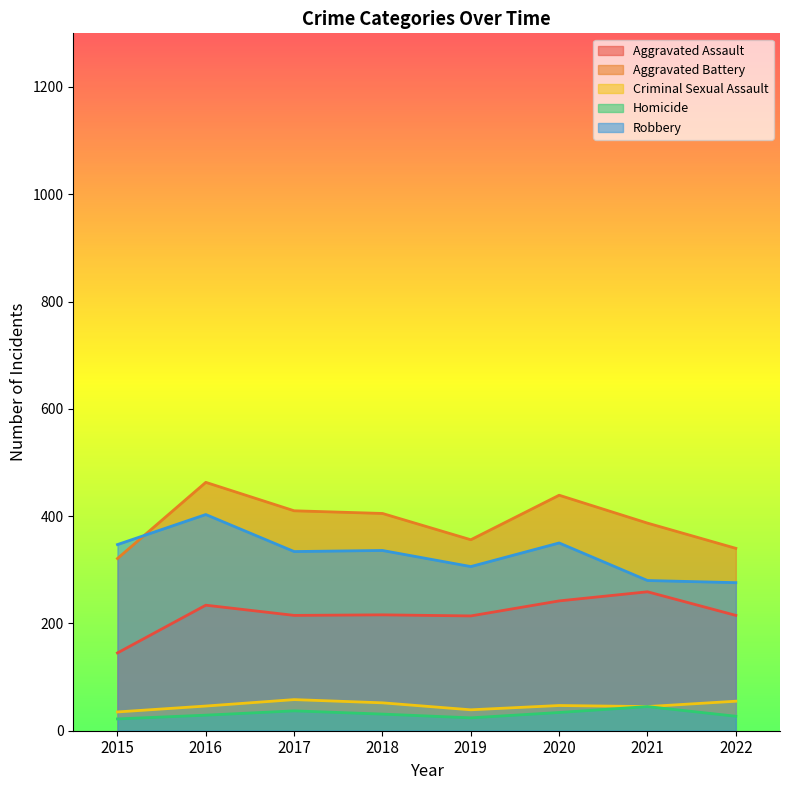

How many data points does each series have?

8